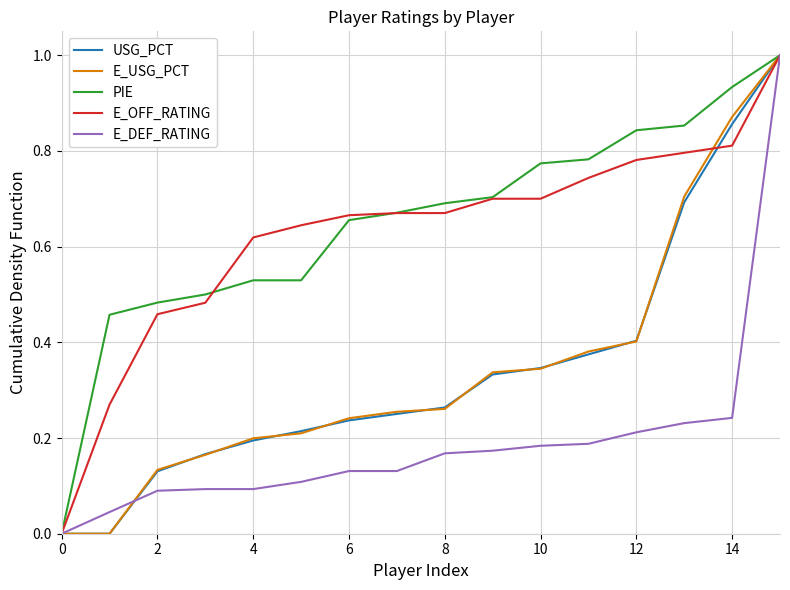

What is the maximum value shown in the chart?

1.0